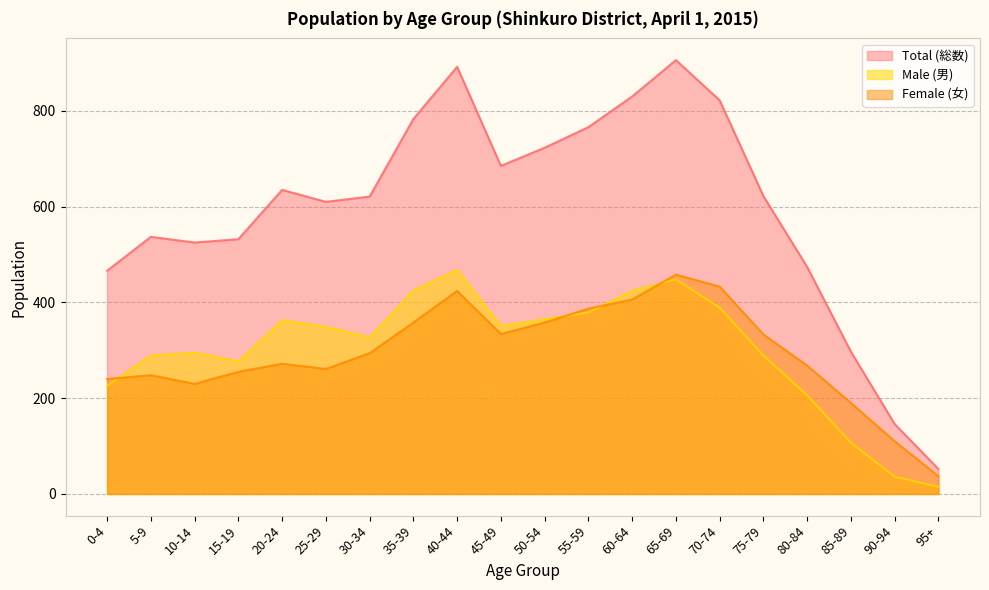

At which category is the sum across all series the highest?

65-69